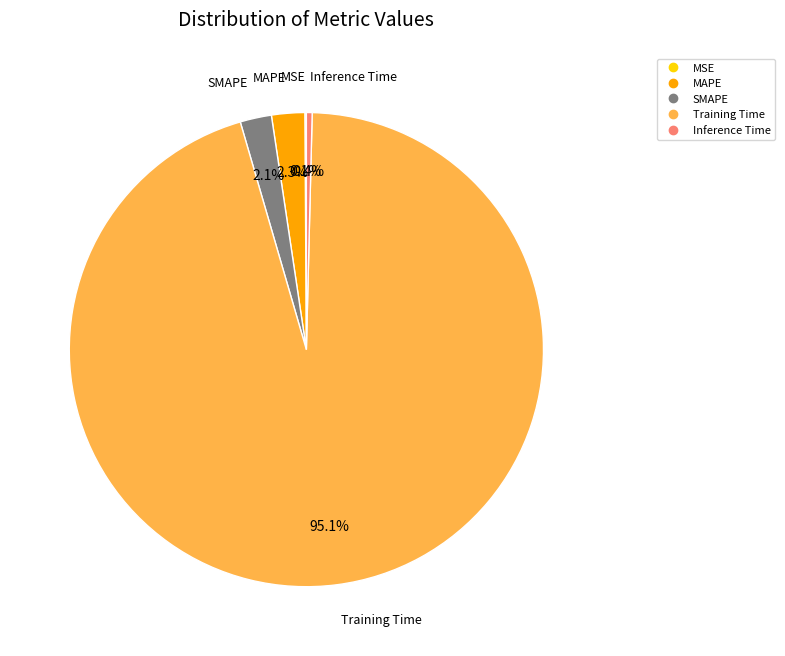

What is the largest slice in the pie chart?

Training Time